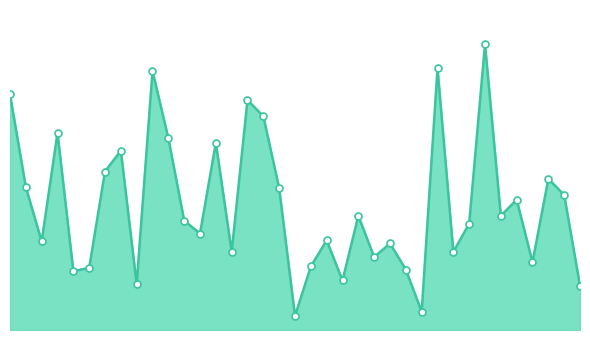

Does the chart have visible grid lines?

No